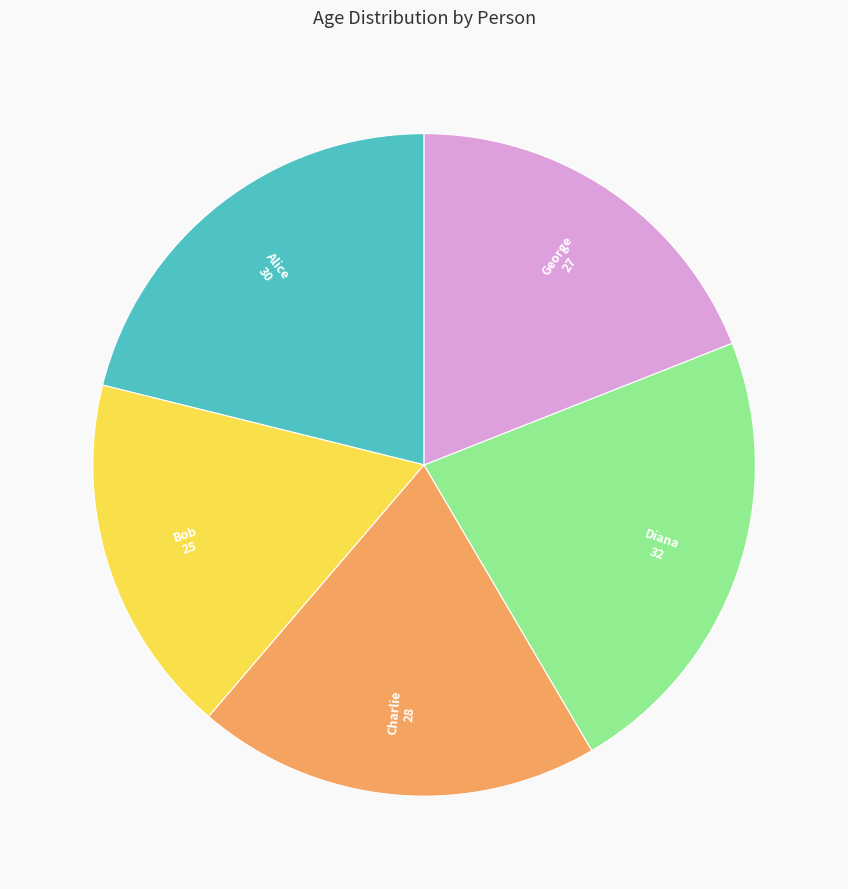

Is there any slice that represents more than half of the pie?

No